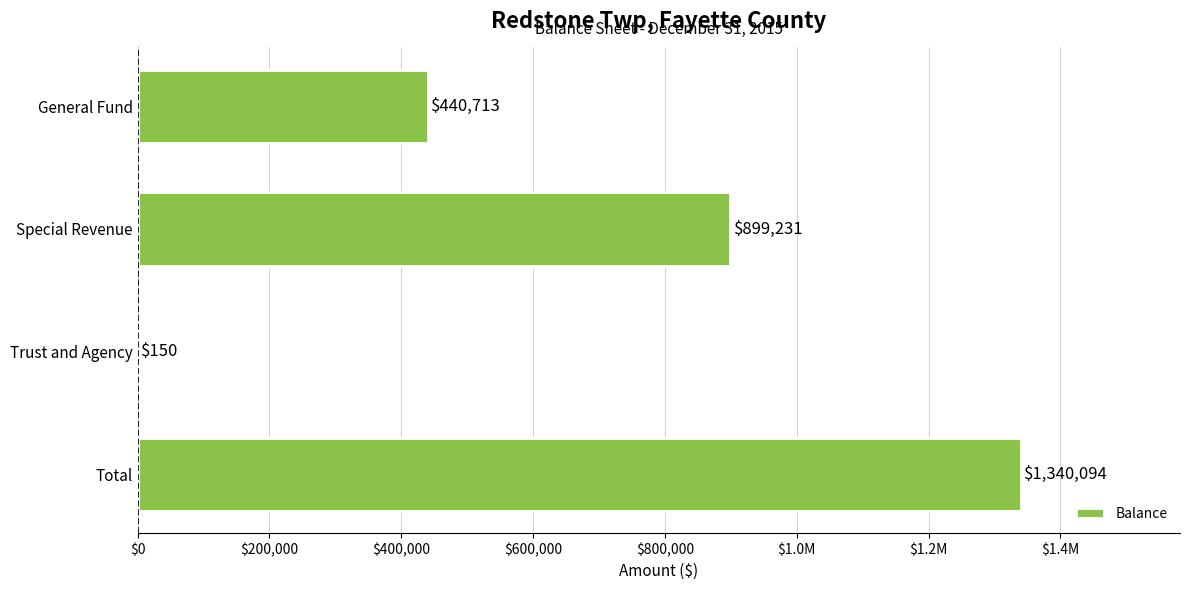

Are the bars horizontal?

Yes